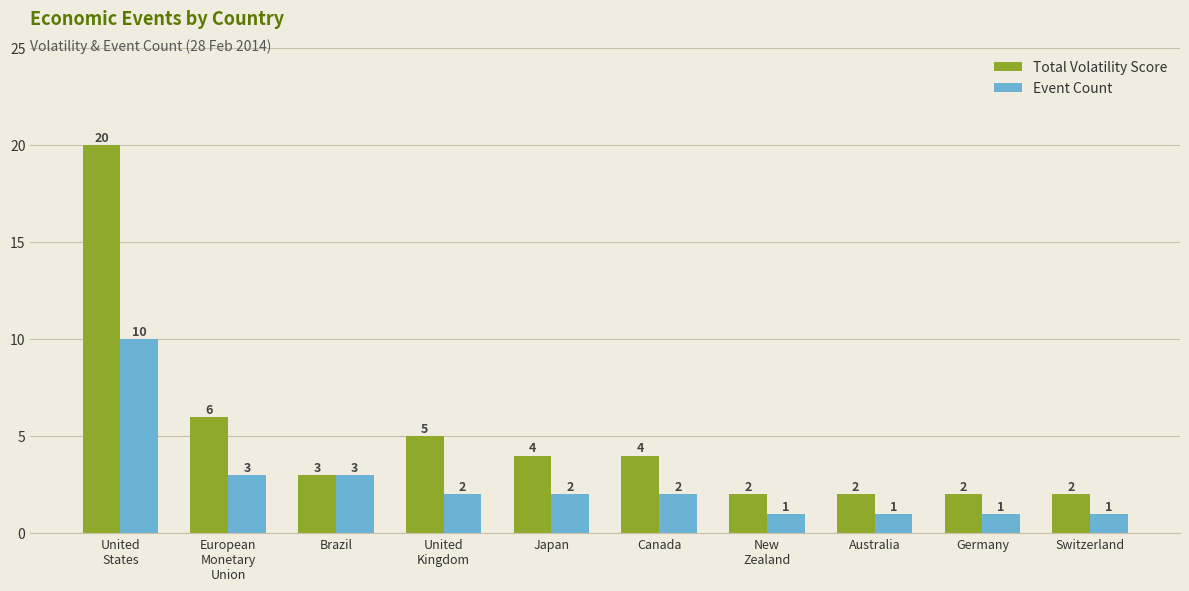

Rank the series by their maximum value, from highest to lowest.

Total Volatility Score, Event Count